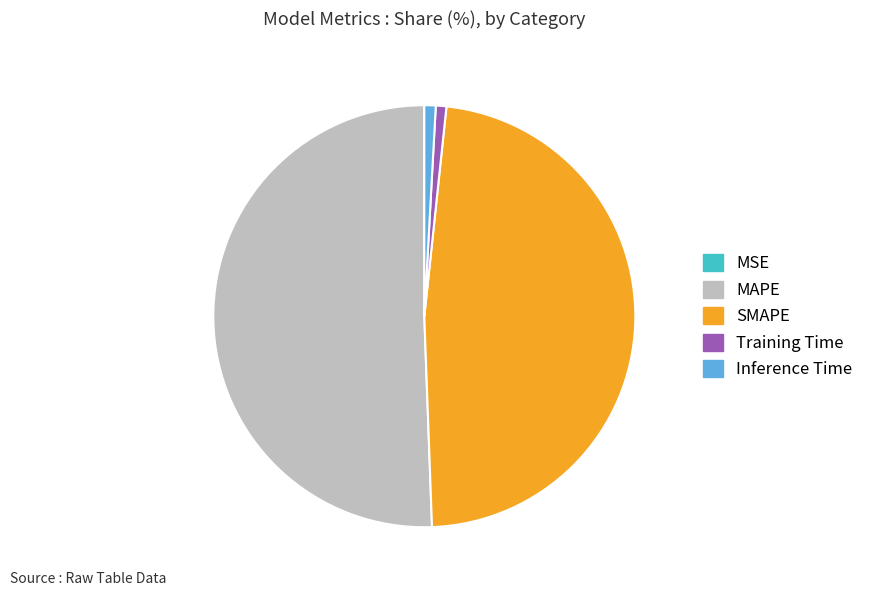

What is the ratio of the value at MAPE to the value at SMAPE?

1.1